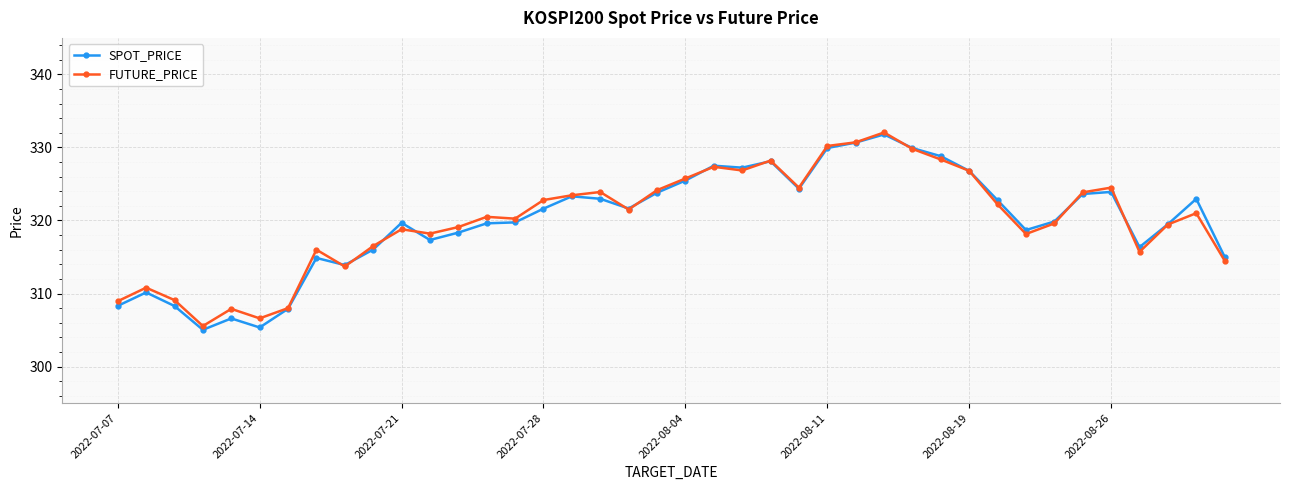

Which series has the widest spread of values?

SPOT_PRICE